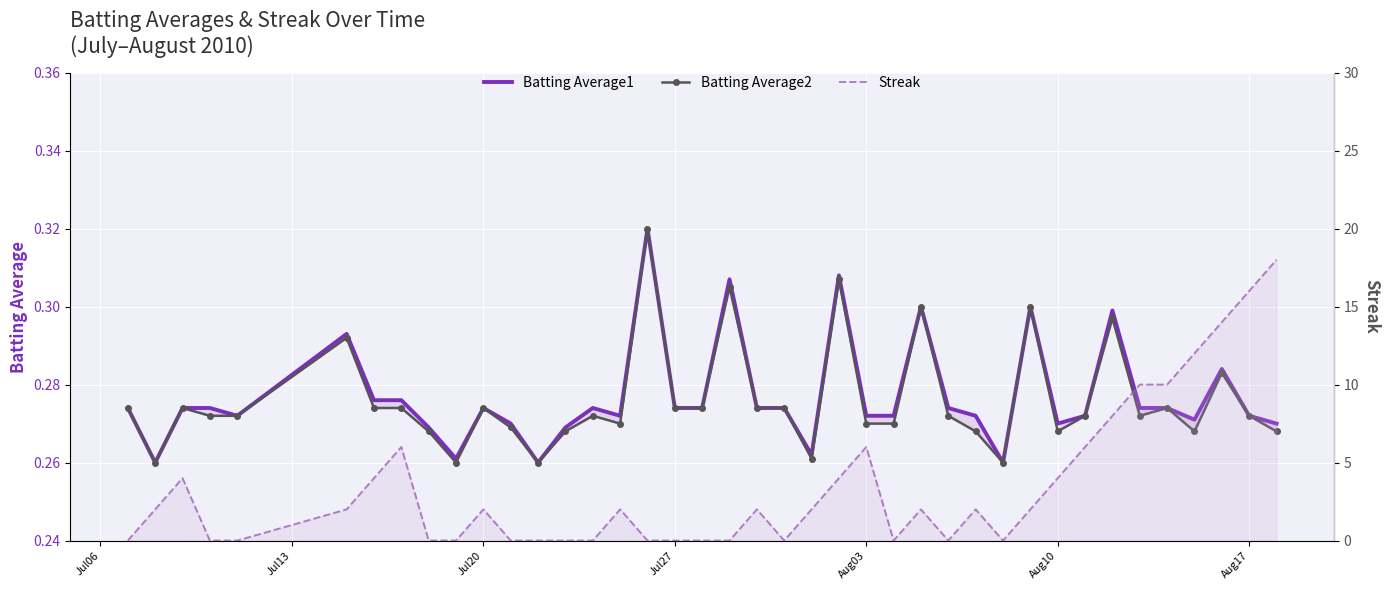

Which series has the largest range (max minus min)?

Streak